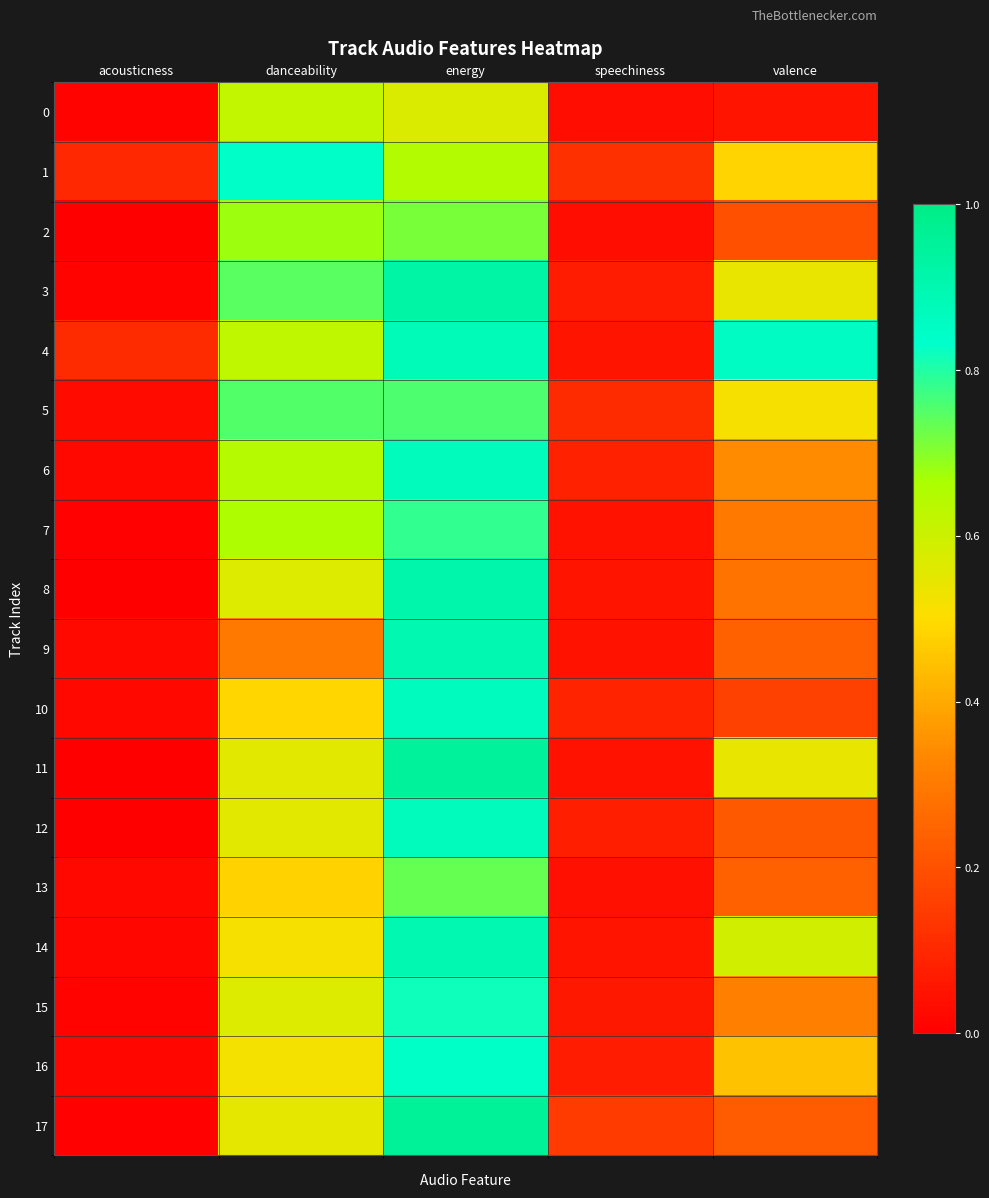

Reading right to left, transcribe all the data shown in this chart.

0: valence=0.1	speechiness=0.0	energy=0.6	danceability=0.6	acousticness=0.0
1: valence=0.5	speechiness=0.1	energy=0.6	danceability=0.8	acousticness=0.1
2: valence=0.2	speechiness=0.0	energy=0.7	danceability=0.7	acousticness=0.0
3: valence=0.5	speechiness=0.1	energy=0.9	danceability=0.7	acousticness=0.0
4: valence=0.9	speechiness=0.1	energy=0.9	danceability=0.6	acousticness=0.1
5: valence=0.5	speechiness=0.1	energy=0.8	danceability=0.8	acousticness=0.0
6: valence=0.3	speechiness=0.1	energy=0.9	danceability=0.6	acousticness=0.0
7: valence=0.3	speechiness=0.0	energy=0.8	danceability=0.7	acousticness=0.0
8: valence=0.3	speechiness=0.1	energy=0.9	danceability=0.6	acousticness=0.0
9: valence=0.2	speechiness=0.0	energy=0.9	danceability=0.3	acousticness=0.0
10: valence=0.2	speechiness=0.1	energy=0.9	danceability=0.5	acousticness=0.0
11: valence=0.5	speechiness=0.0	energy=1.0	danceability=0.6	acousticness=0.0
12: valence=0.2	speechiness=0.1	energy=0.9	danceability=0.6	acousticness=0.0
13: valence=0.2	speechiness=0.0	energy=0.7	danceability=0.5	acousticness=0.0
14: valence=0.6	speechiness=0.1	energy=0.9	danceability=0.5	acousticness=0.0
15: valence=0.3	speechiness=0.1	energy=0.8	danceability=0.6	acousticness=0.0
16: valence=0.4	speechiness=0.1	energy=0.8	danceability=0.5	acousticness=0.0
17: valence=0.2	speechiness=0.1	energy=1.0	danceability=0.5	acousticness=0.0